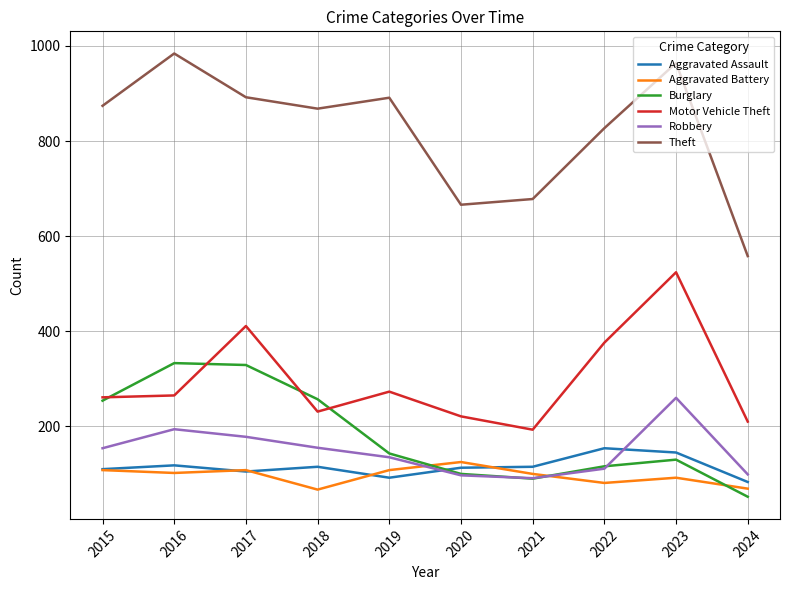

How many lines are shown in the chart?

6